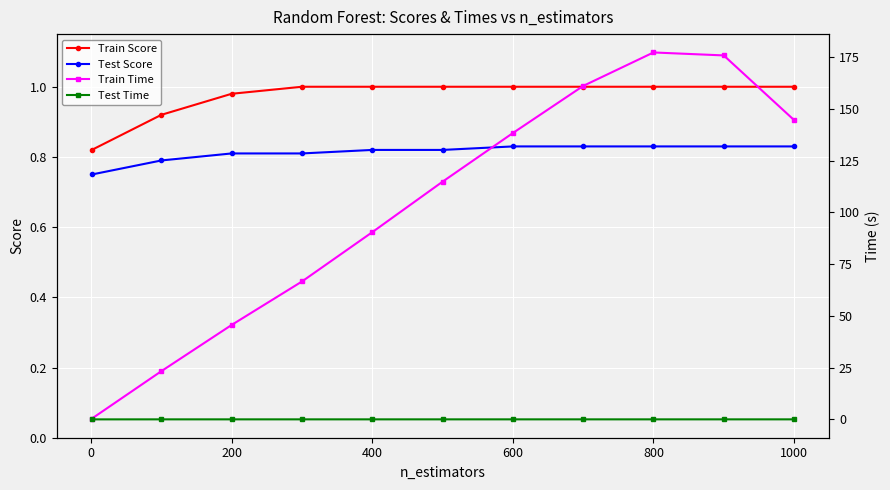

What is the difference between the second highest and second lowest values in the Train Time series?

152.6